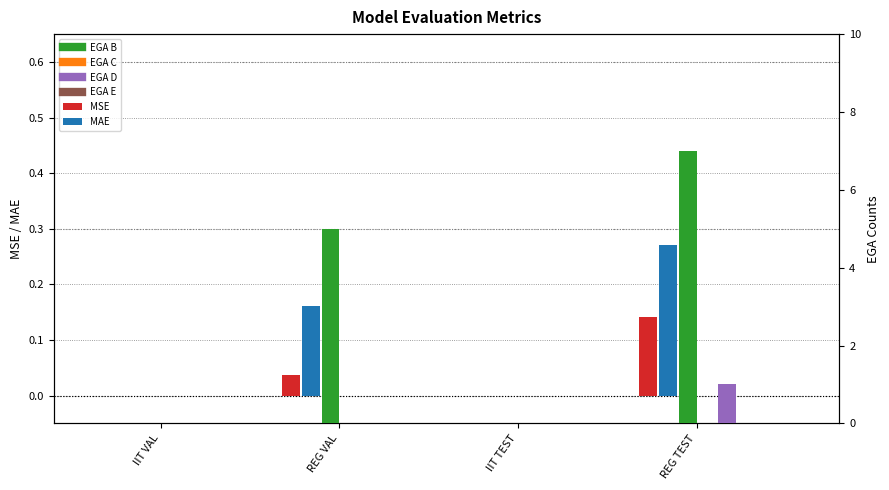

What is the total value across all series at REG VAL?

5.2